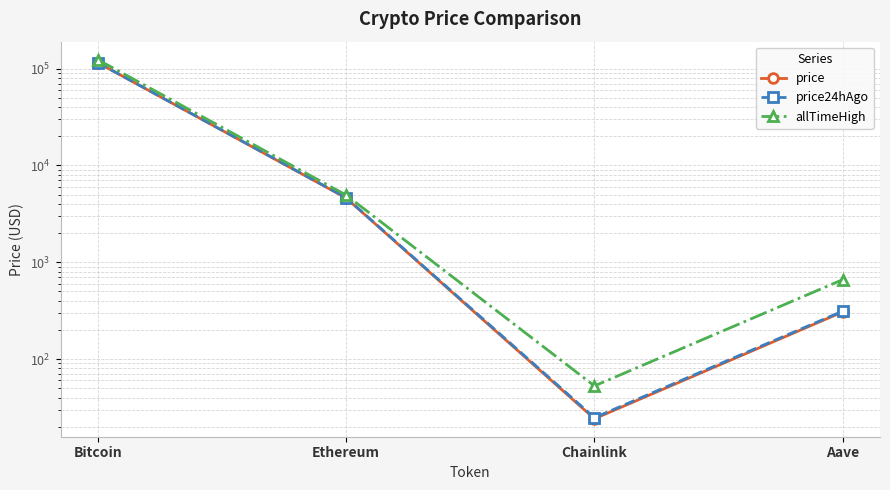

What is the value of the allTimeHigh point at the 4th from the left?

661.7